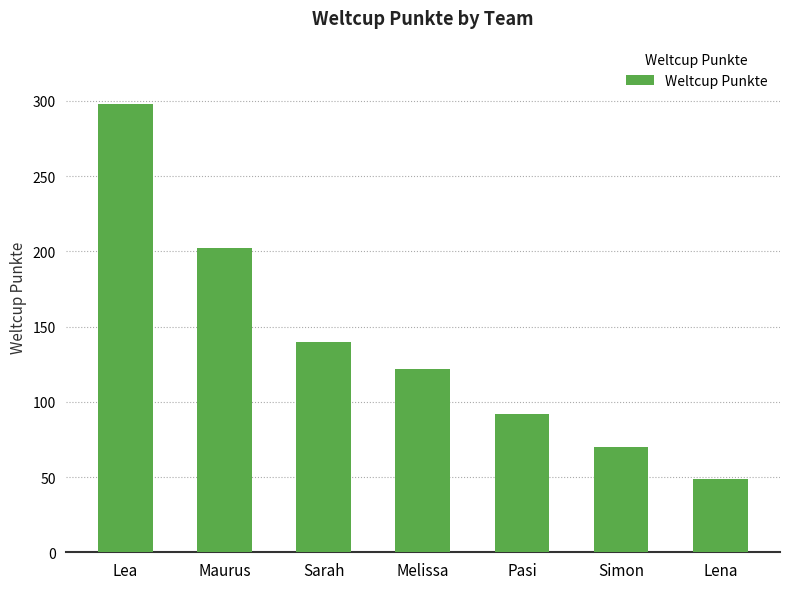

What is the smallest value displayed?

49